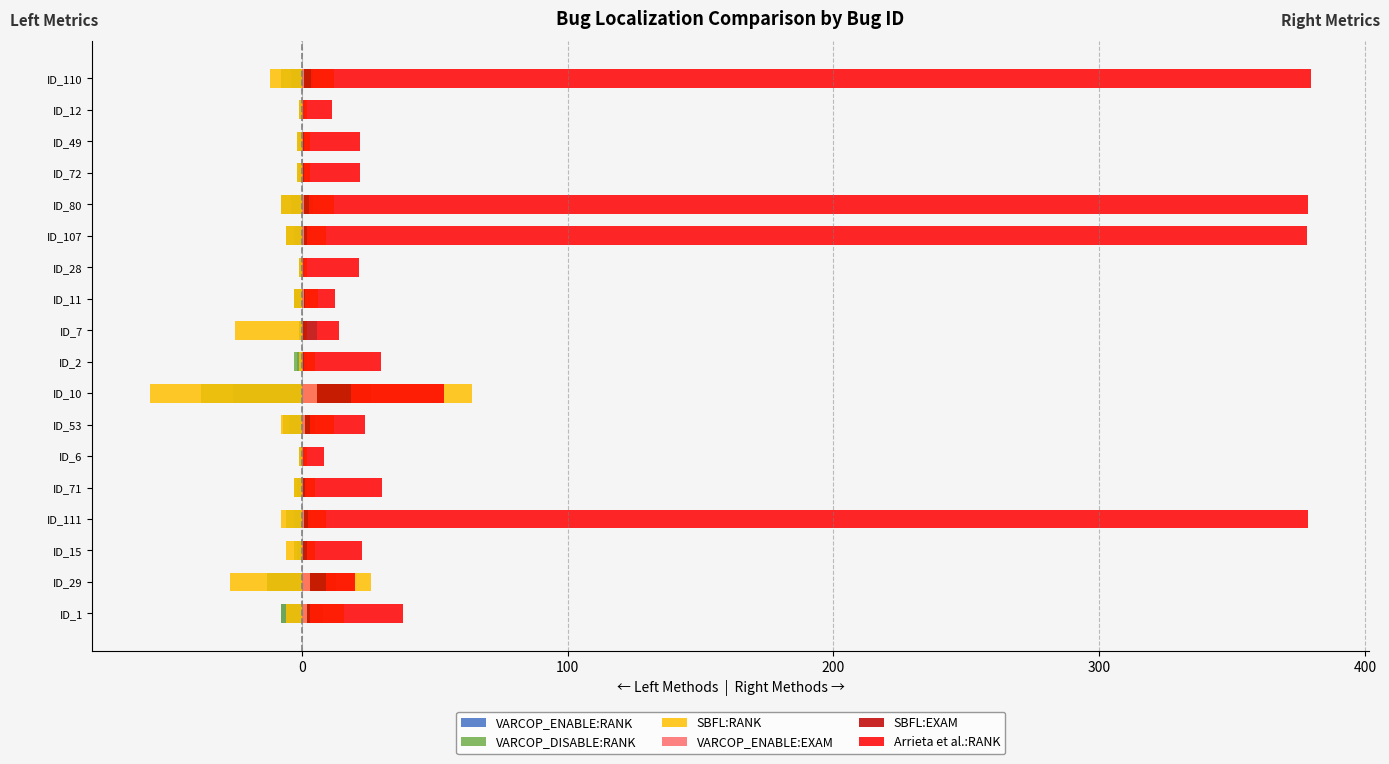

What is the maximum value for SBFL:EXAM?

12.7